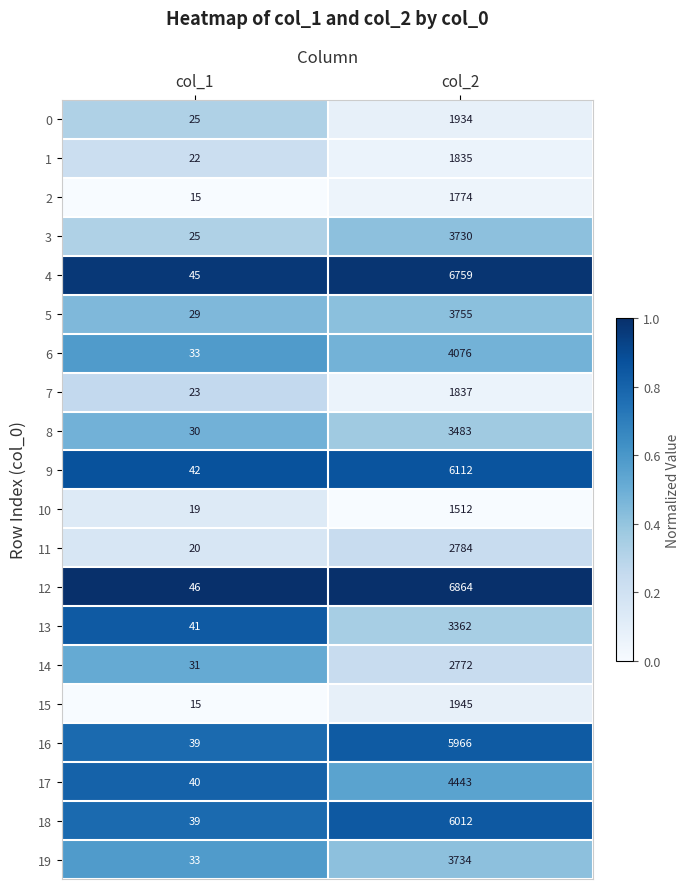

Which series has the largest range (max minus min)?

12